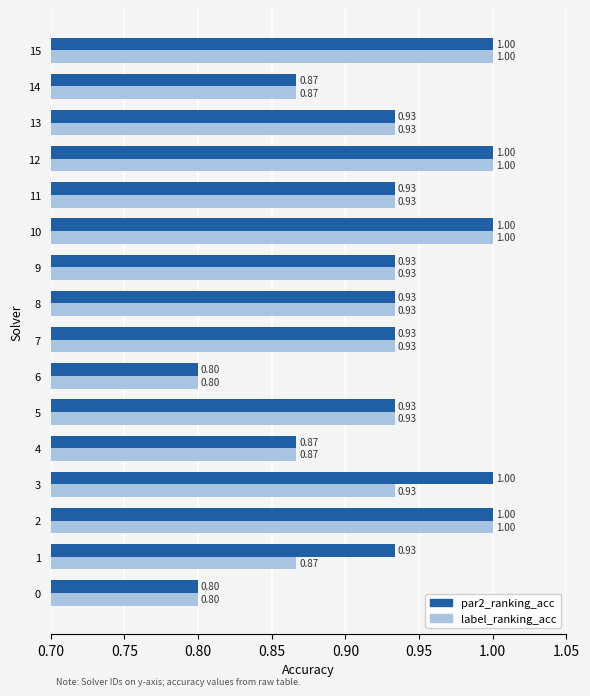

What is the sum of the par2_ranking_acc values at 11 and 12?

1.9